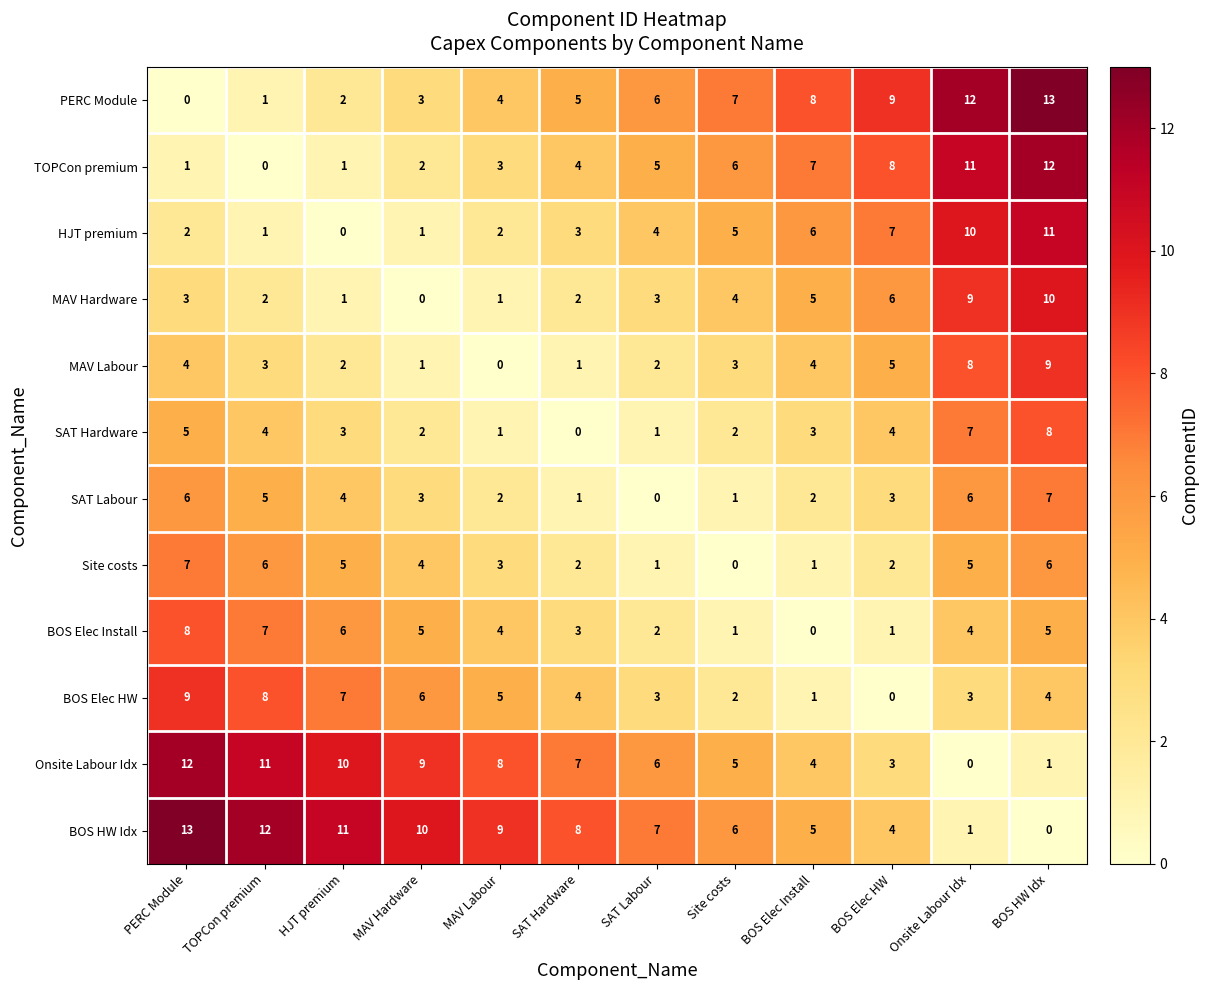

Count the number of data series in this chart.

12